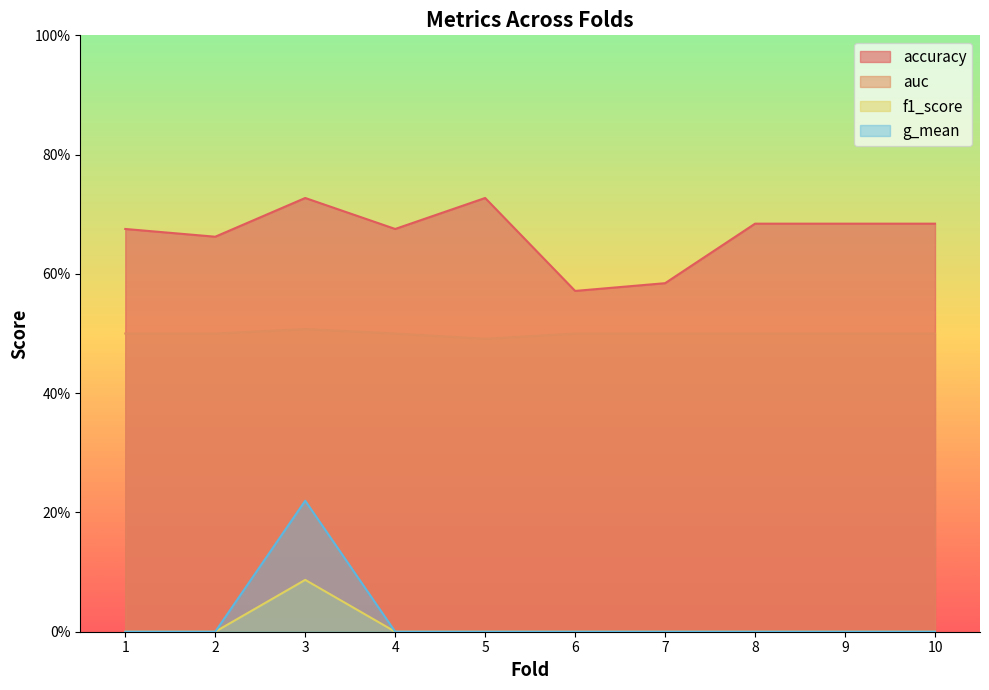

Between 2 and 9, which series saw the biggest shift?

accuracy